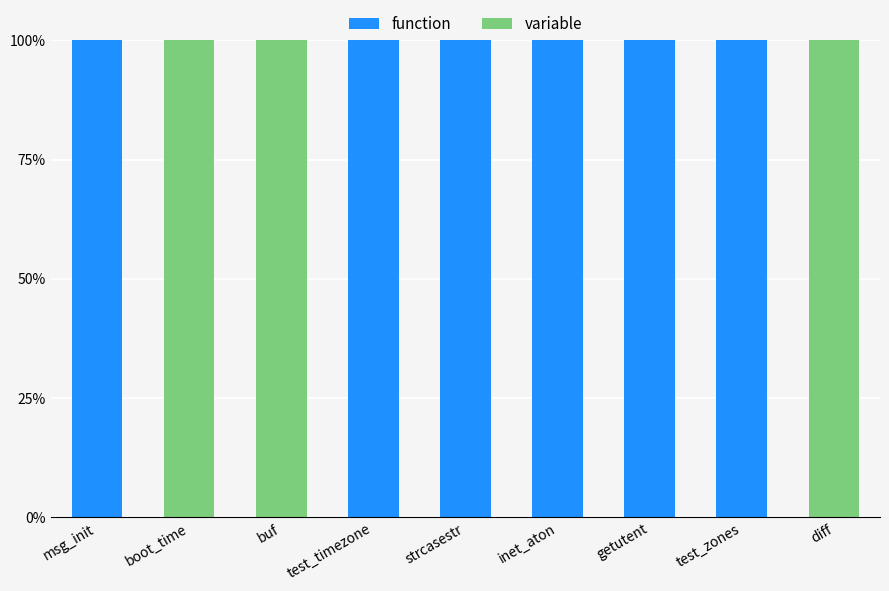

Rank the series by their average value, from highest to lowest.

function, variable